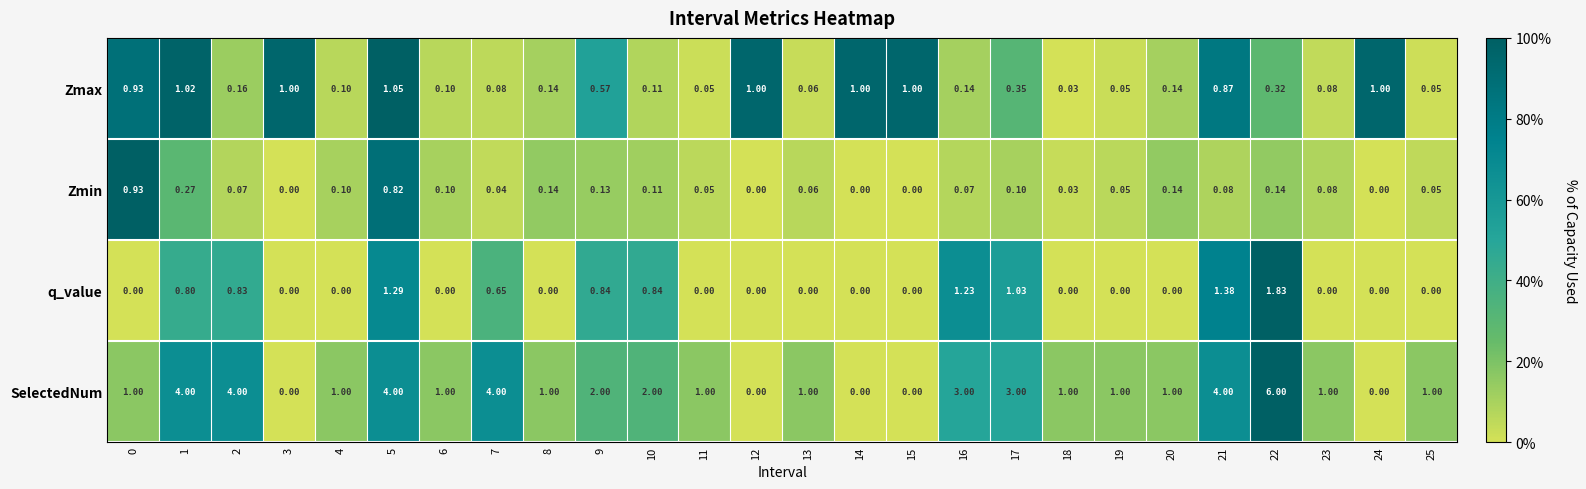

Is the value of SelectedNum at 3 greater than the value of Zmin at 22?

No